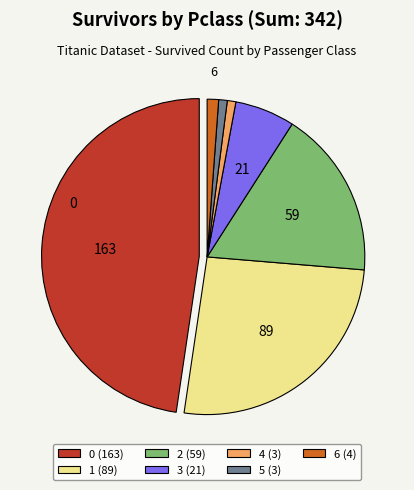

Which has a higher value, 6 (4) or 2 (59)?

2 (59)